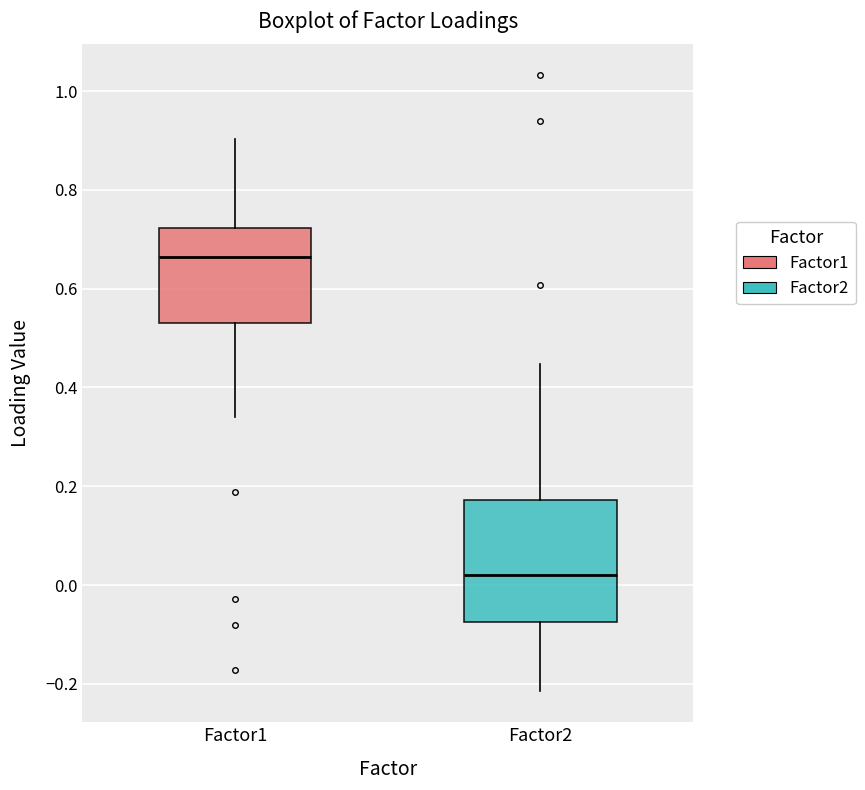

Comparing the boxes themselves (not the whiskers), which one is the tallest?

Factor2